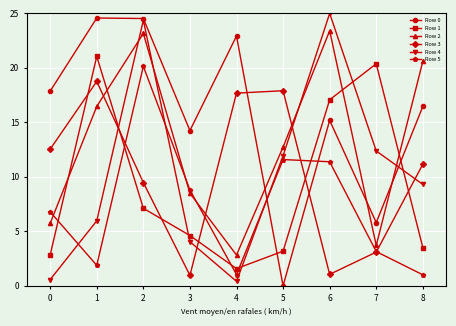

How many interior local valleys does the Row 0 series have?

3